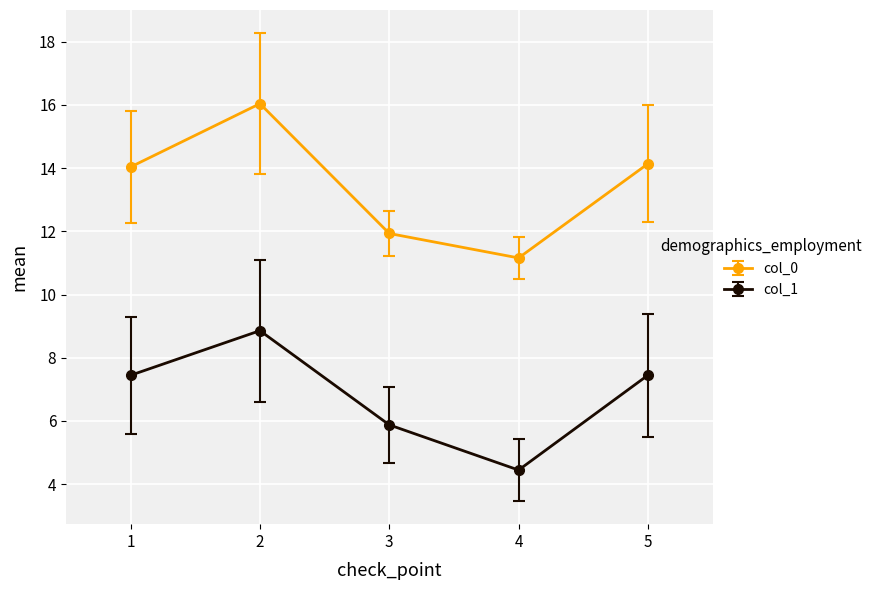

Is the value of col_1 at 2 greater than the value of col_0 at 5?

No